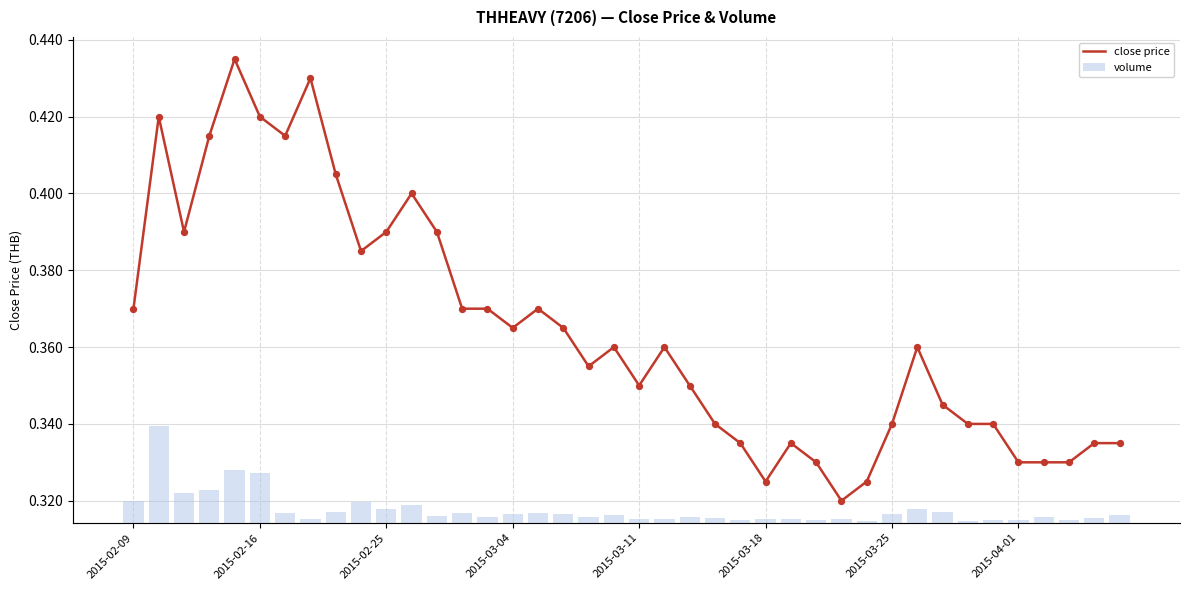

Which series contains the highest Y value?

vol